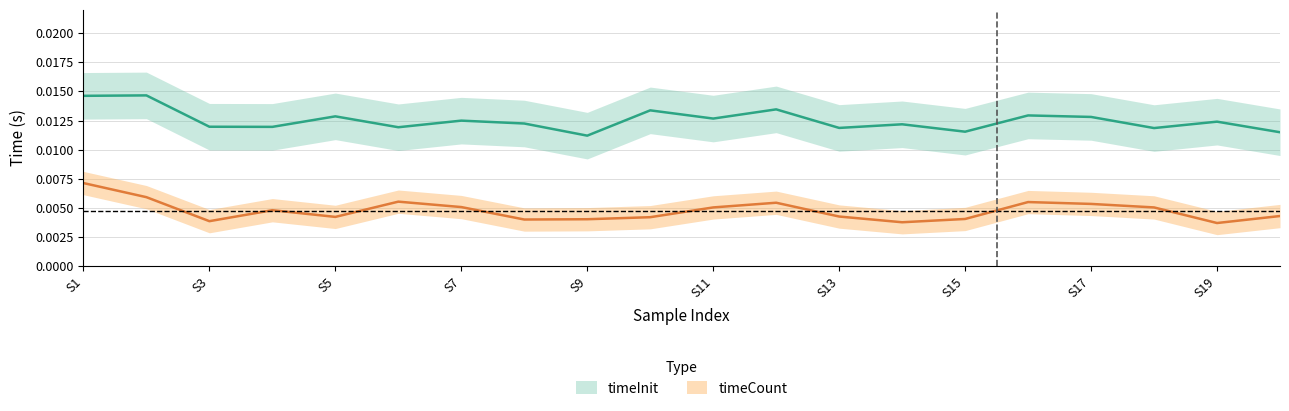

Which series changed the most between S1 and S19?

timeCount